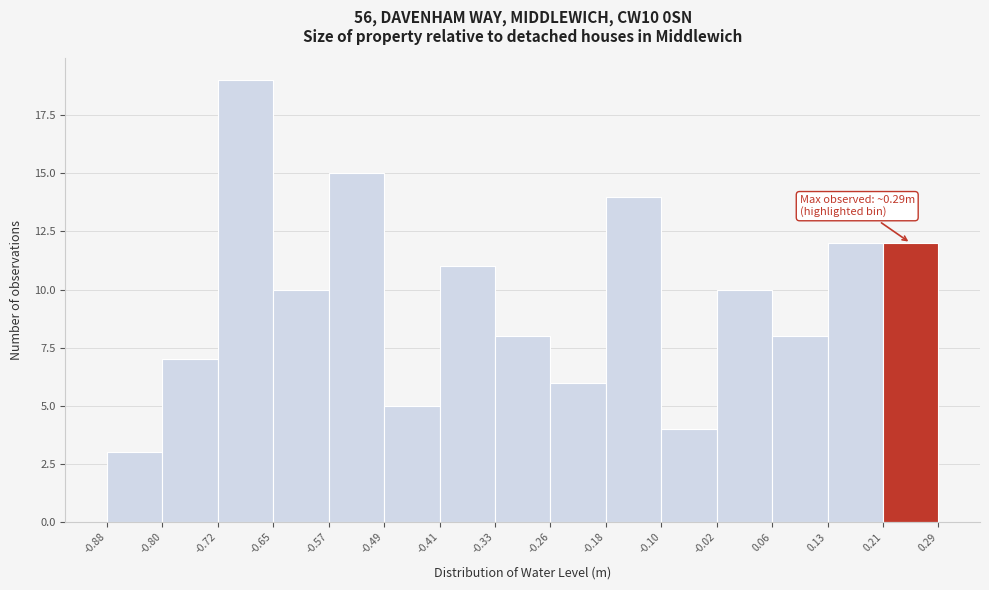

Which range on the x-axis has the tallest bar?

-0.72 to -0.65